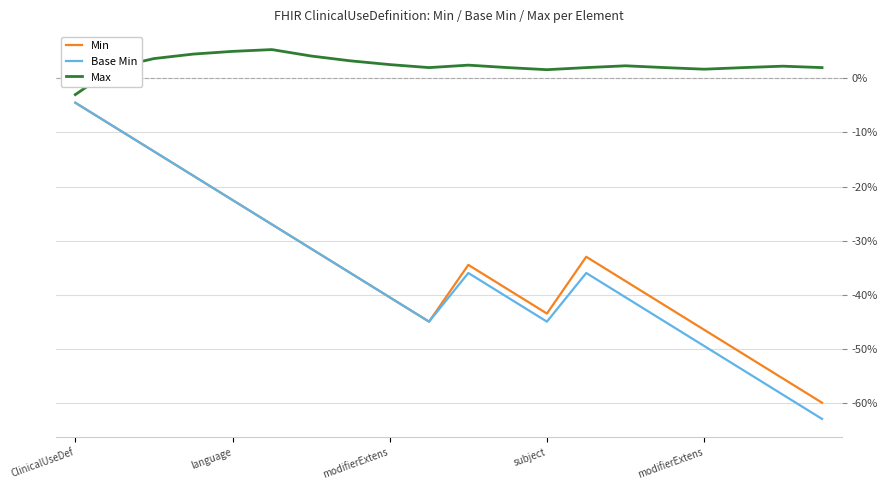

Which series has the largest range (max minus min)?

Base Min